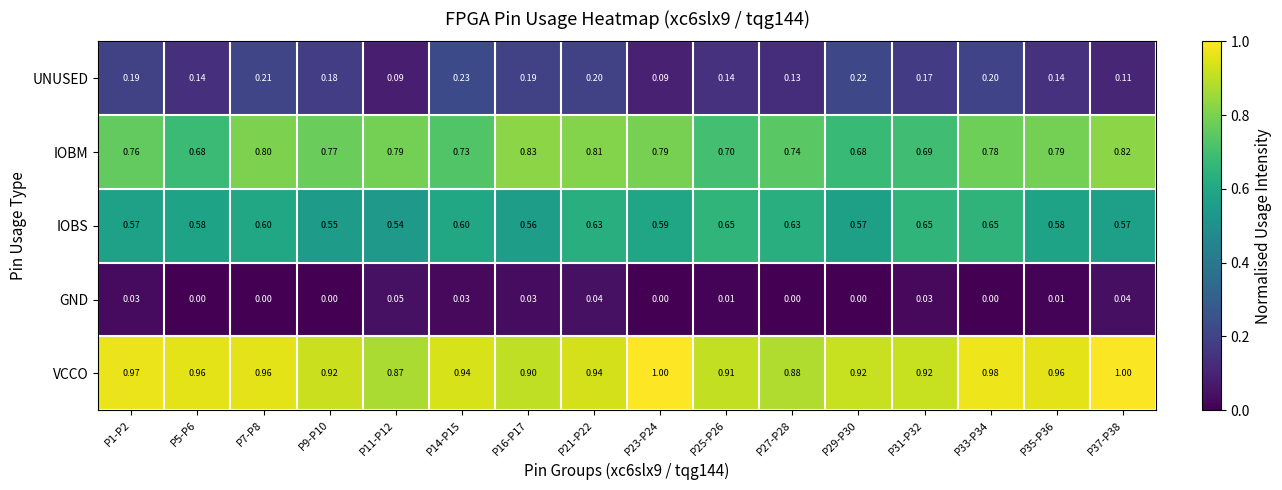

Count the number of categories in the chart.

16